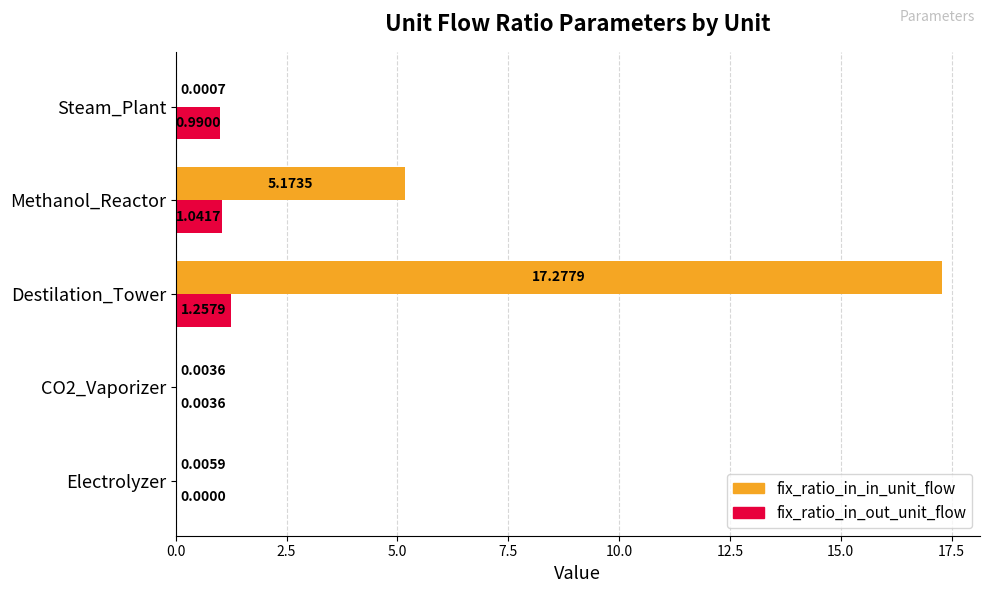

Is the value of fix_ratio_in_out_unit_flow at Methanol_Reactor greater than the value of fix_ratio_in_in_unit_flow at Destilation_Tower?

No